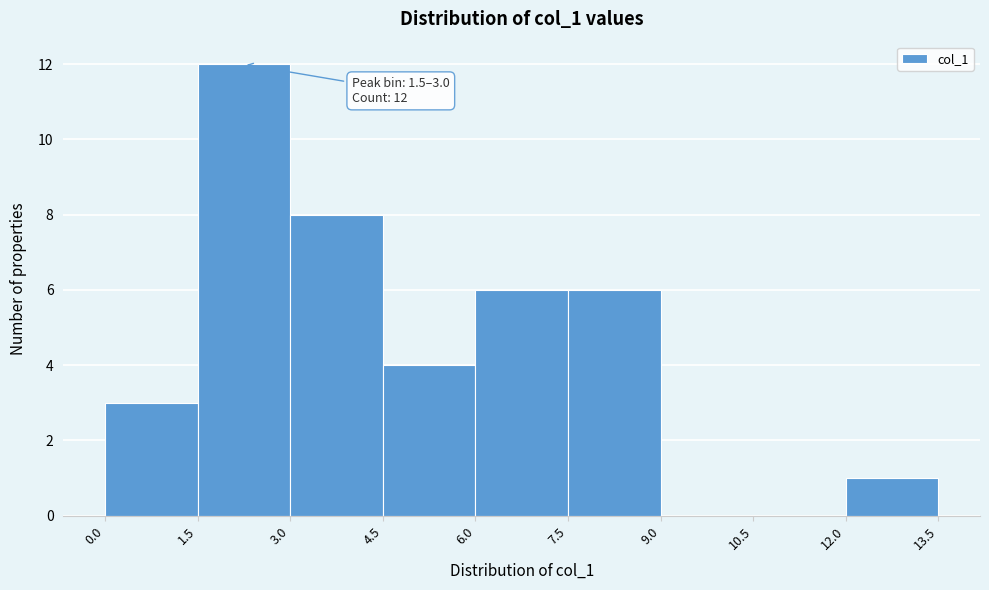

Which range on the x-axis has the tallest bar?

1.5 to 3.0